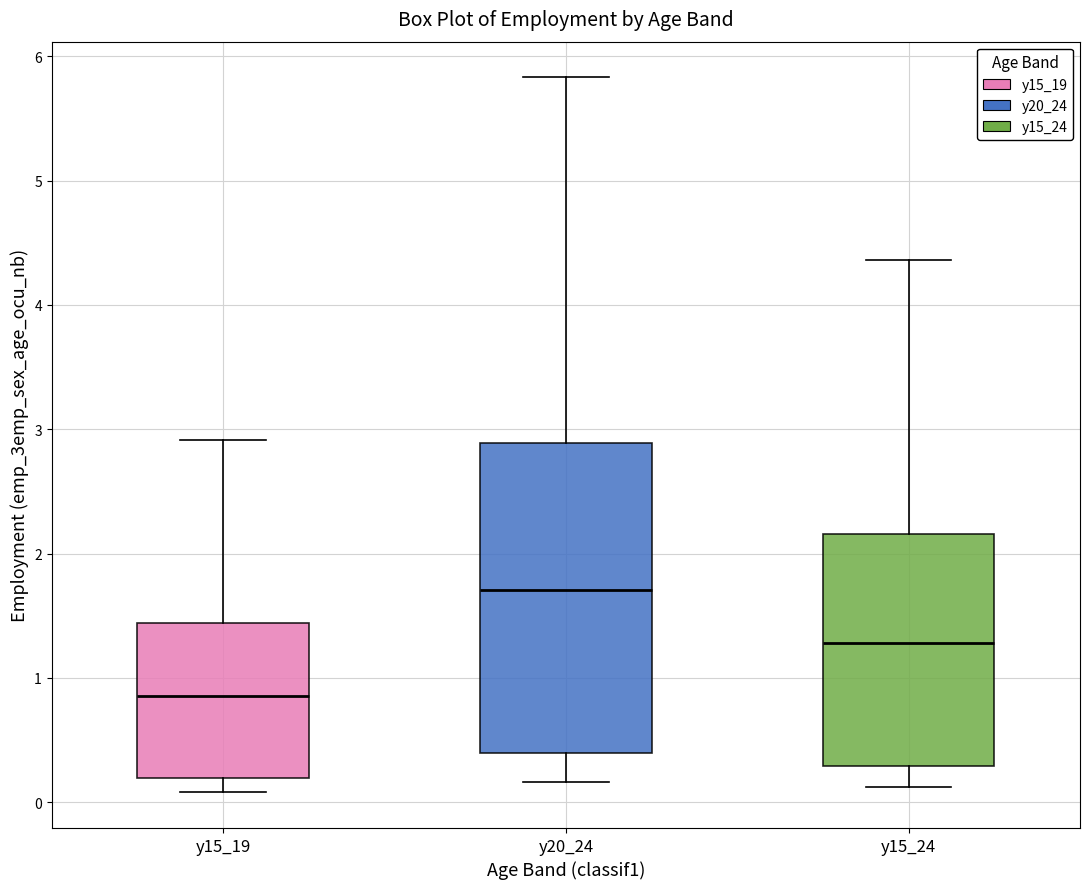

Reading left to right, transcribe this box plot: for each box, give where its median line is, the range the box spans, and where its two whiskers end, as read against the y-axis. The values are not printed on the chart, so give them approximately, as read against the axis.

y15_19: median 0.9, box 0.2 to 1.4, whiskers 0.1 to 2.9
y20_24: median 1.7, box 0.4 to 2.9, whiskers 0.2 to 5.8
y15_24: median 1.3, box 0.3 to 2.2, whiskers 0.1 to 4.4